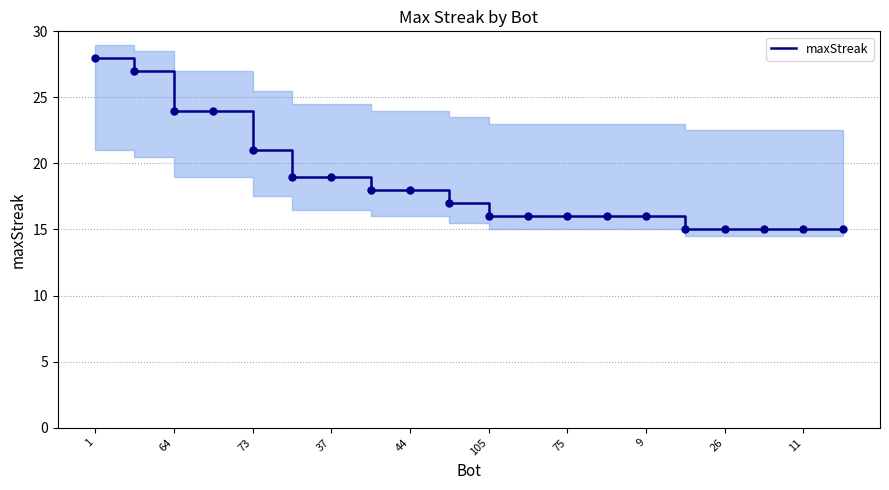

The maxStreak series shows 16 at 105. True or false?

True